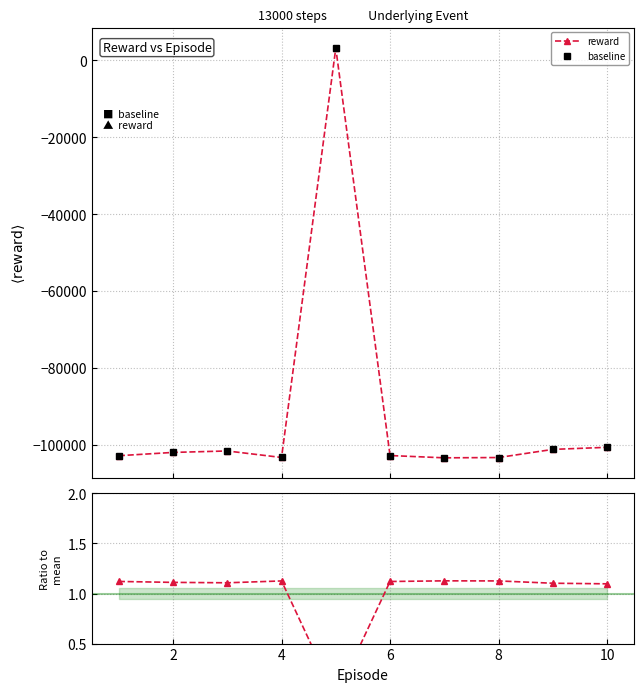

Reading right to left, transcribe all the data shown in this chart.

reward: -100586.0	-101126.8	-103242.7	-103318.7	-102723.3	3201.7	-103226.8	-101536.7	-101912.3	-102765.6
baseline: -100586.0	-101126.8	-103242.7	-103318.7	-102723.3	3201.7	-103226.8	-101536.7	-101912.3	-102765.6
reward / mean: 1.1	1.1	1.1	1.1	1.1	-0.0	1.1	1.1	1.1	1.1